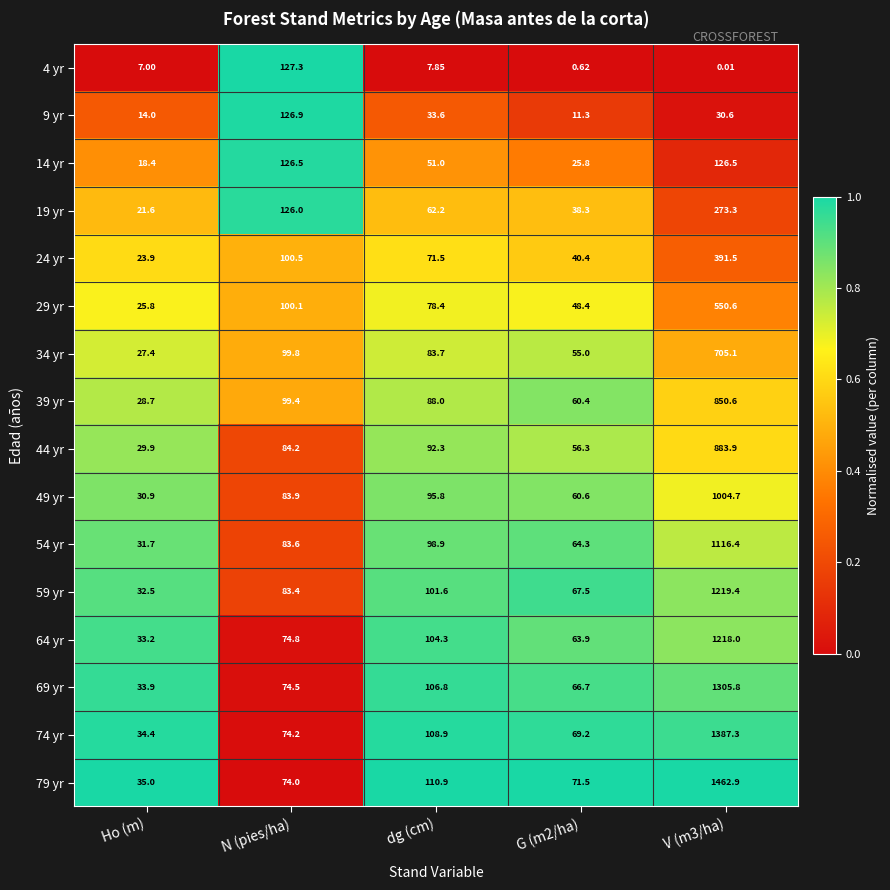

Is the value of 14 yr at V (m3/ha) greater than the value of 49 yr at V (m3/ha)?

No